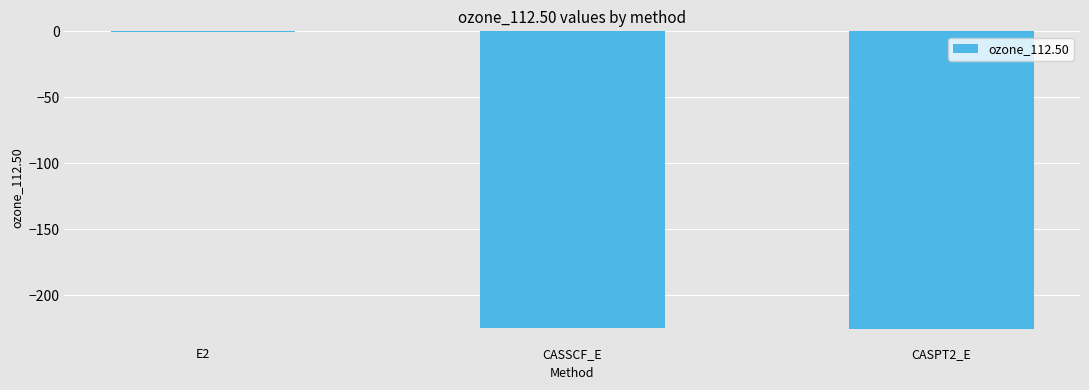

What is the change in value from CASSCF_E to CASPT2_E?

-0.7